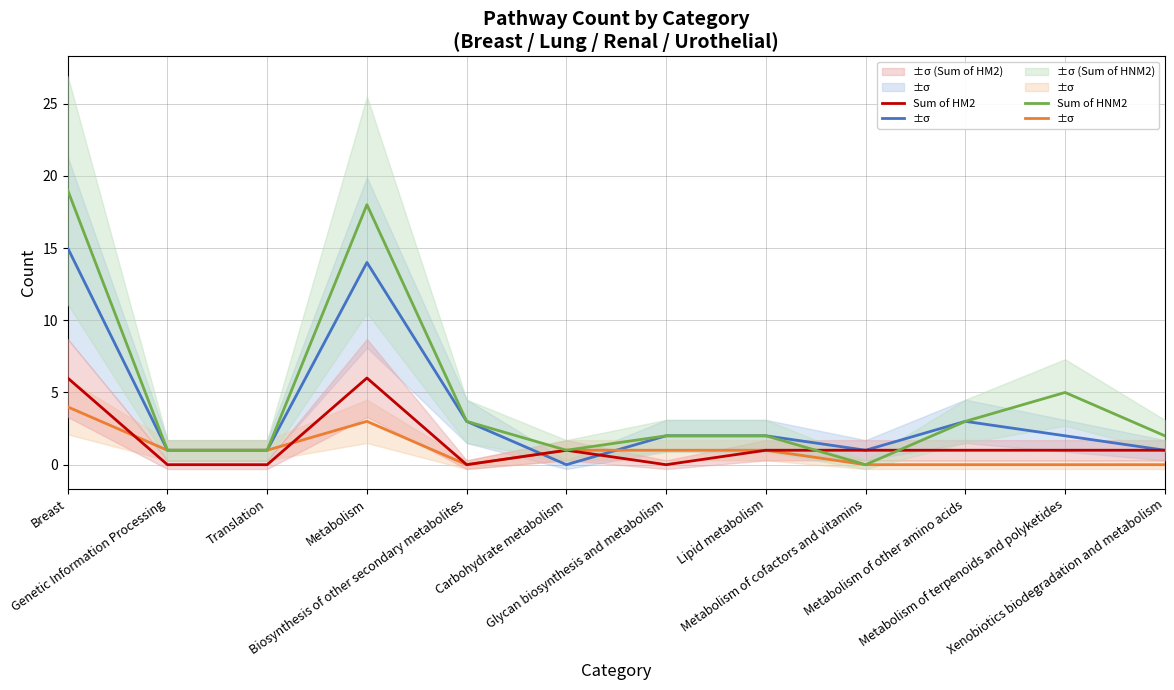

True or false: Sum of HNM2 and Sum of HM2 intersect in this chart.

True